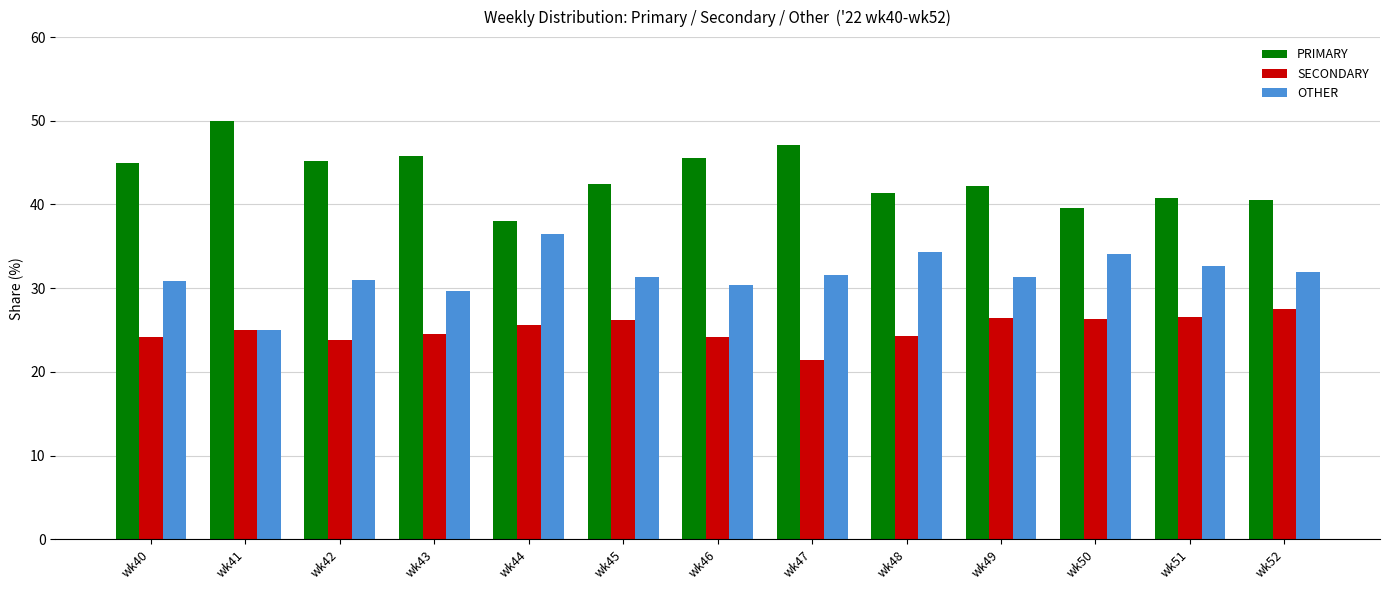

What is the difference between the SECONDARY values at wk42 and wk51?

2.7